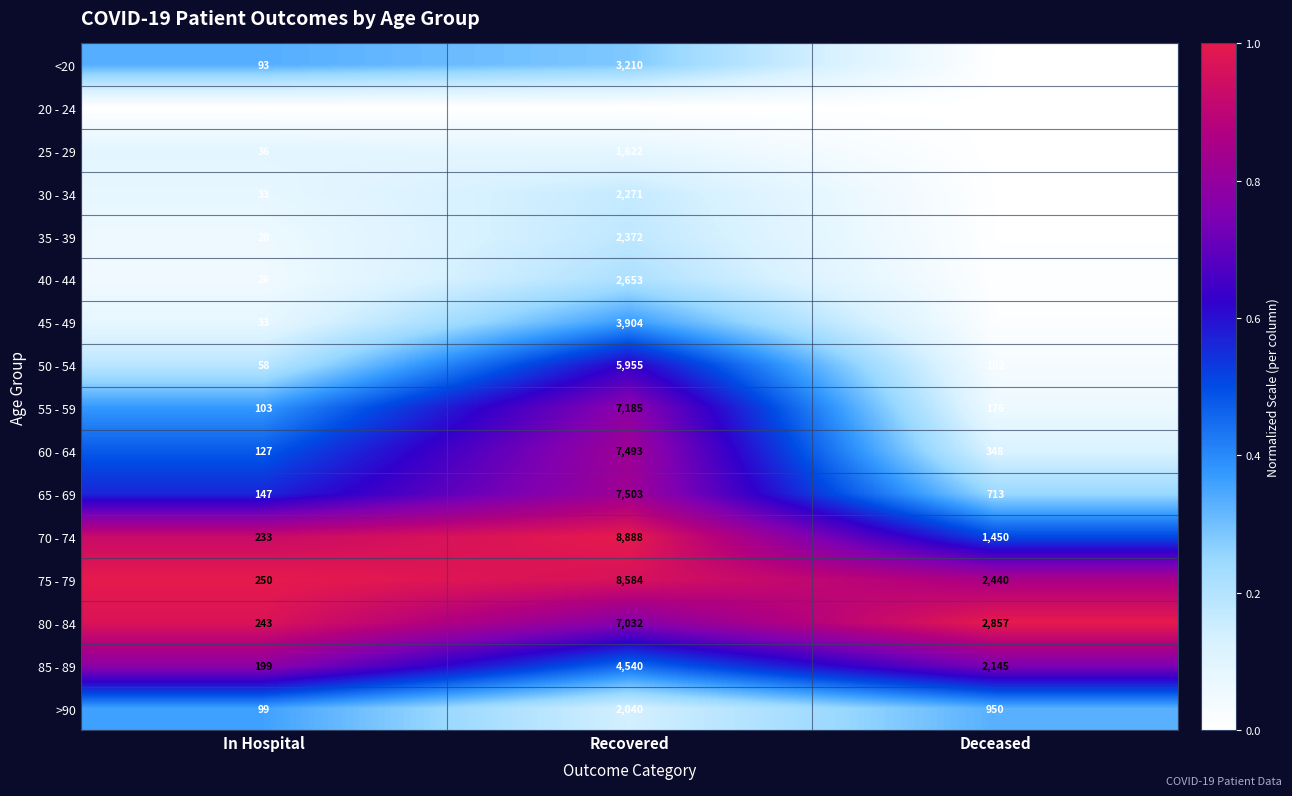

What is the maximum value shown in the chart?

8888